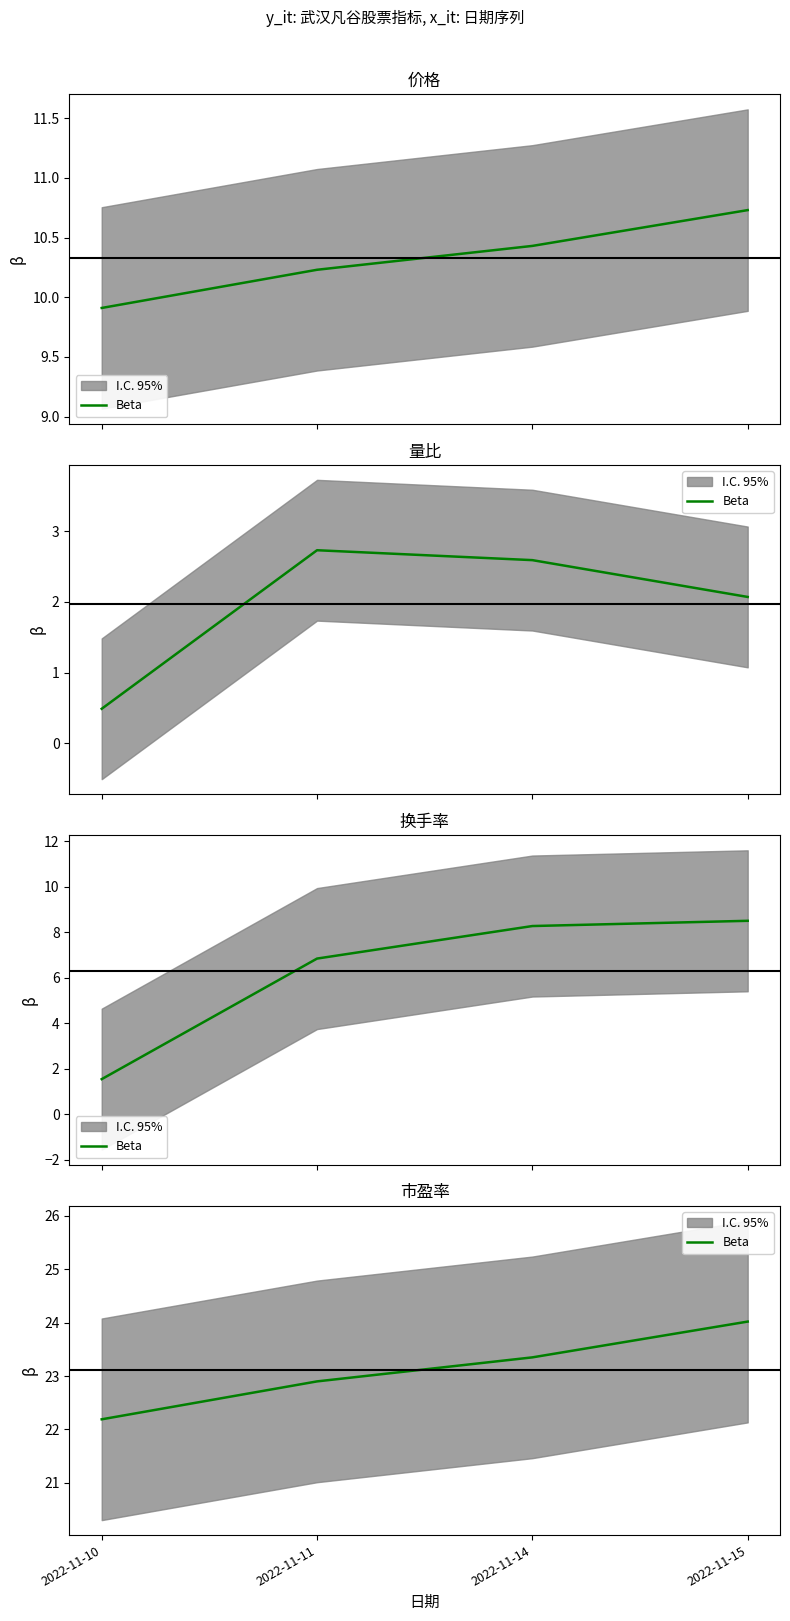

True or false: there are more than 1 points higher than both neighbors.

False